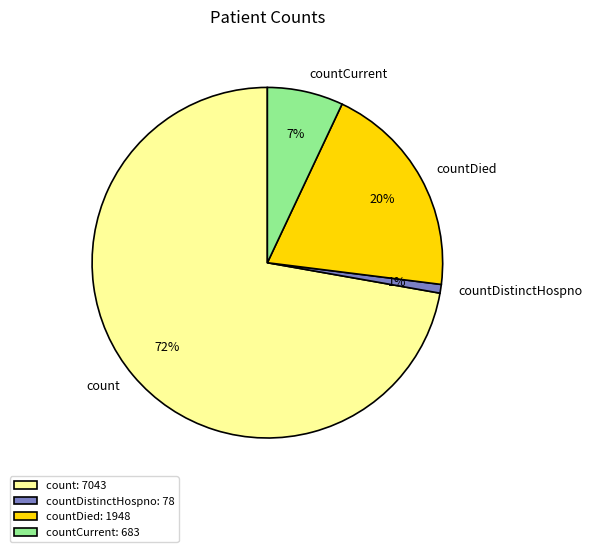

What is the majority slice?

count